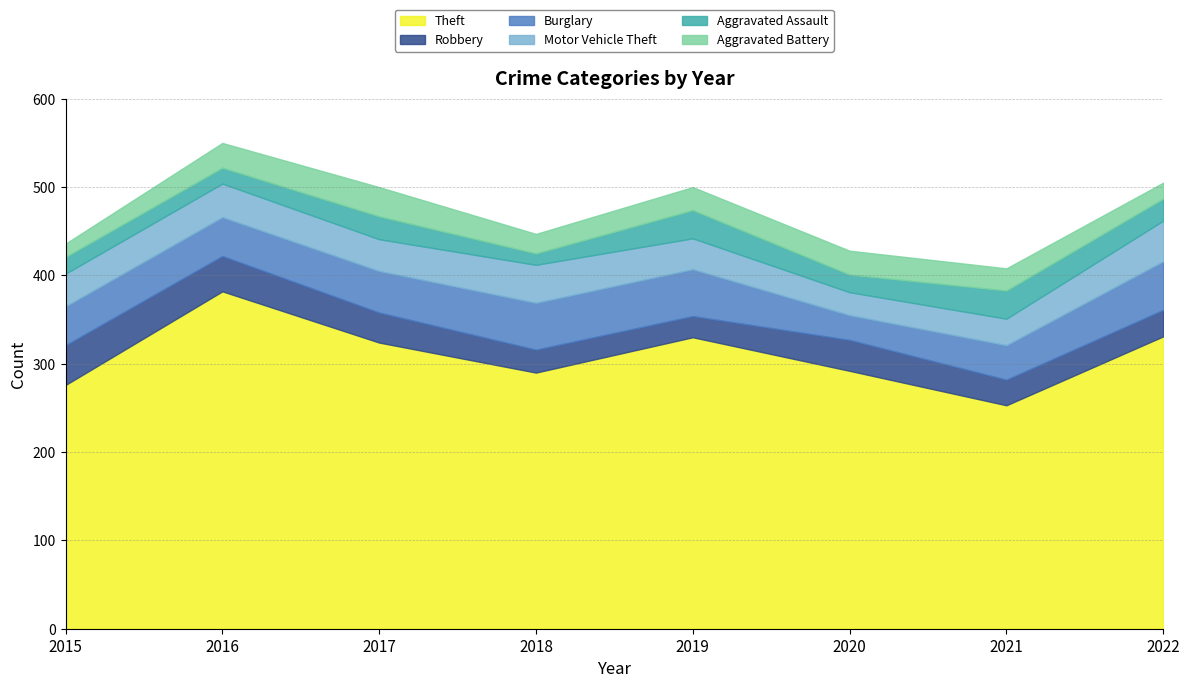

What is the difference between the highest and lowest values at 2016?

364